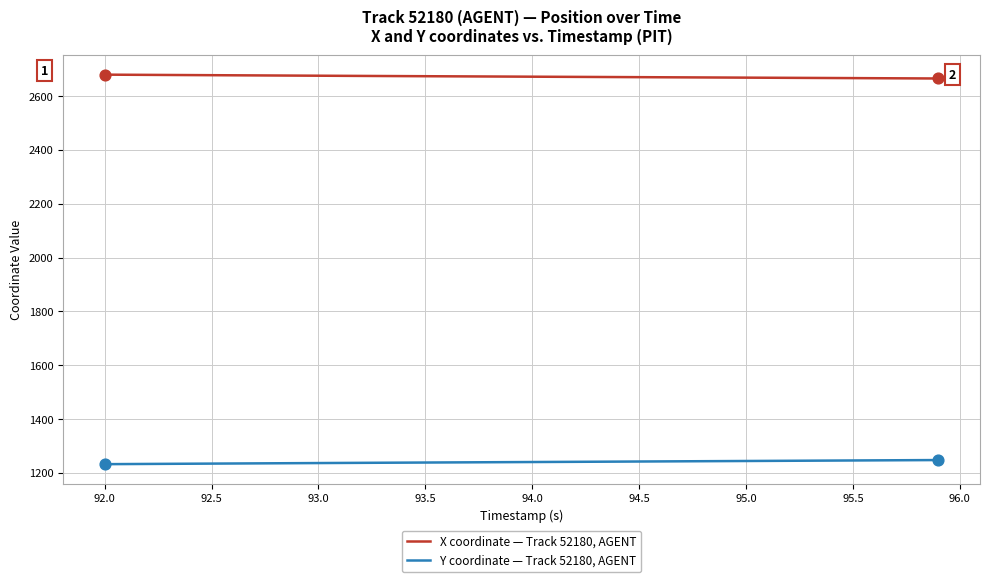

Which series has the largest total across all categories?

X coordinate — Track 52180, AGENT